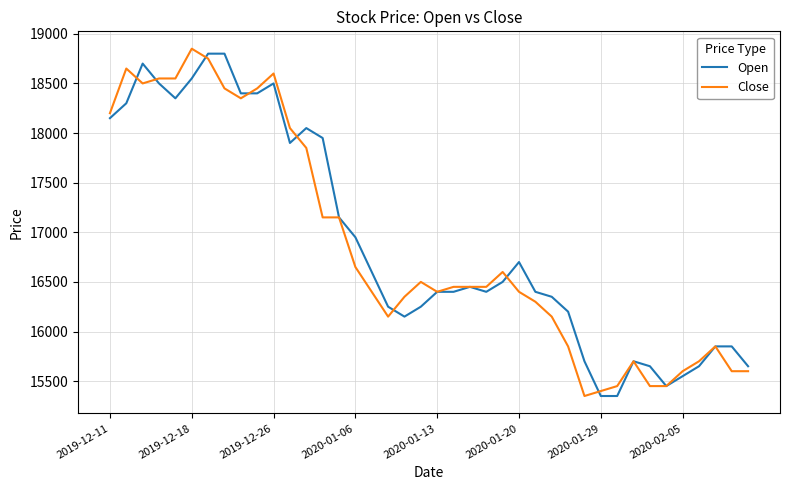

What is the lowest value of the Close series?

15350